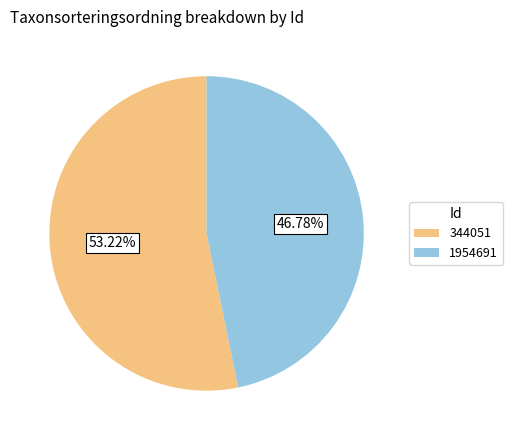

What portion of the pie excludes 1954691?

53.2%